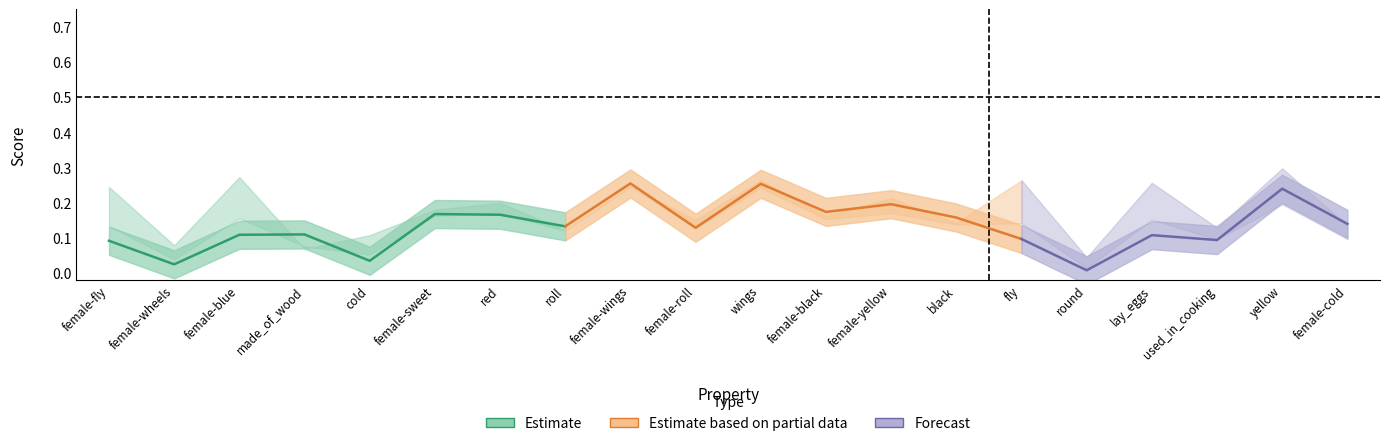

Is this an area chart (filled region under the line)?

No